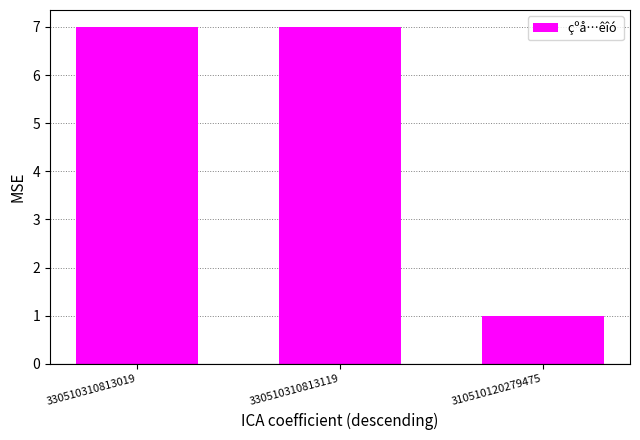

Reading left to right, transcribe all the data shown in this chart.

330510310813019=7	330510310813119=7	310510120279475=1